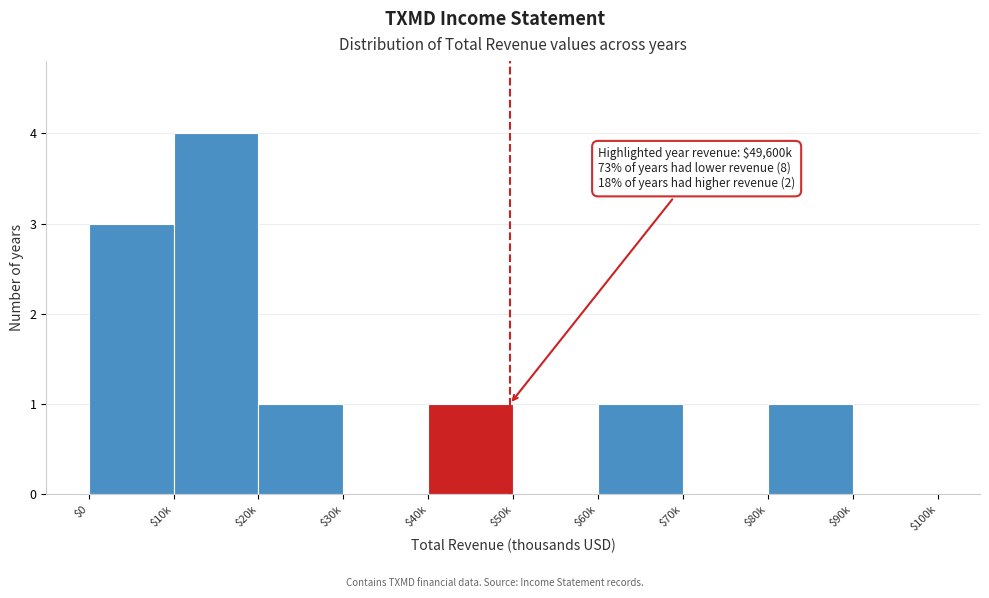

True or false: the data shows 1 at $10k.

False